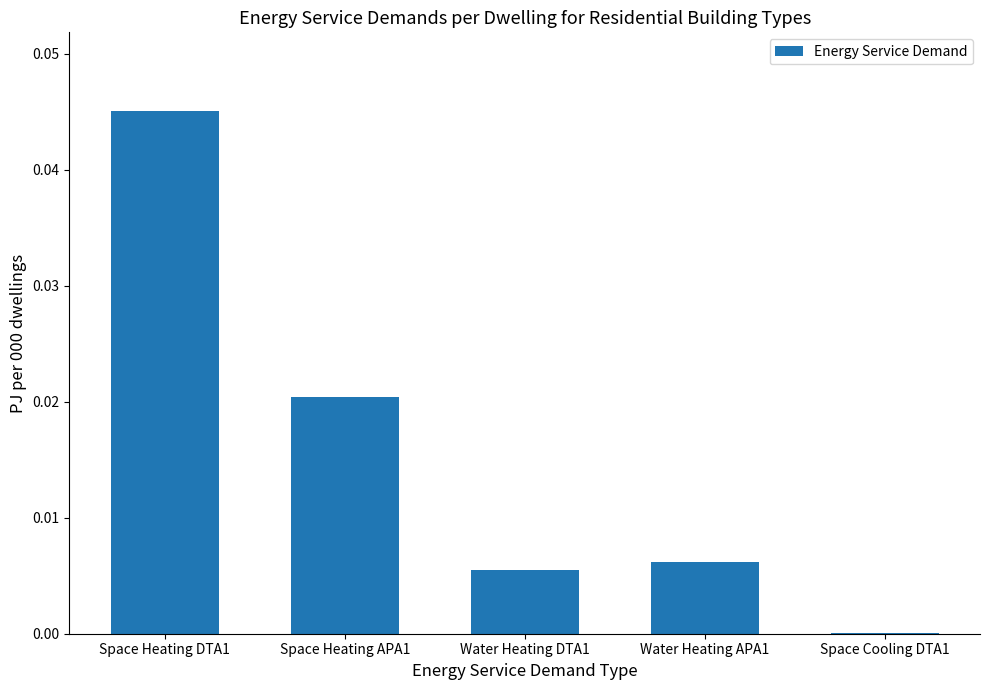

Where is the data nearest to the value 0?

Space Cooling DTA1